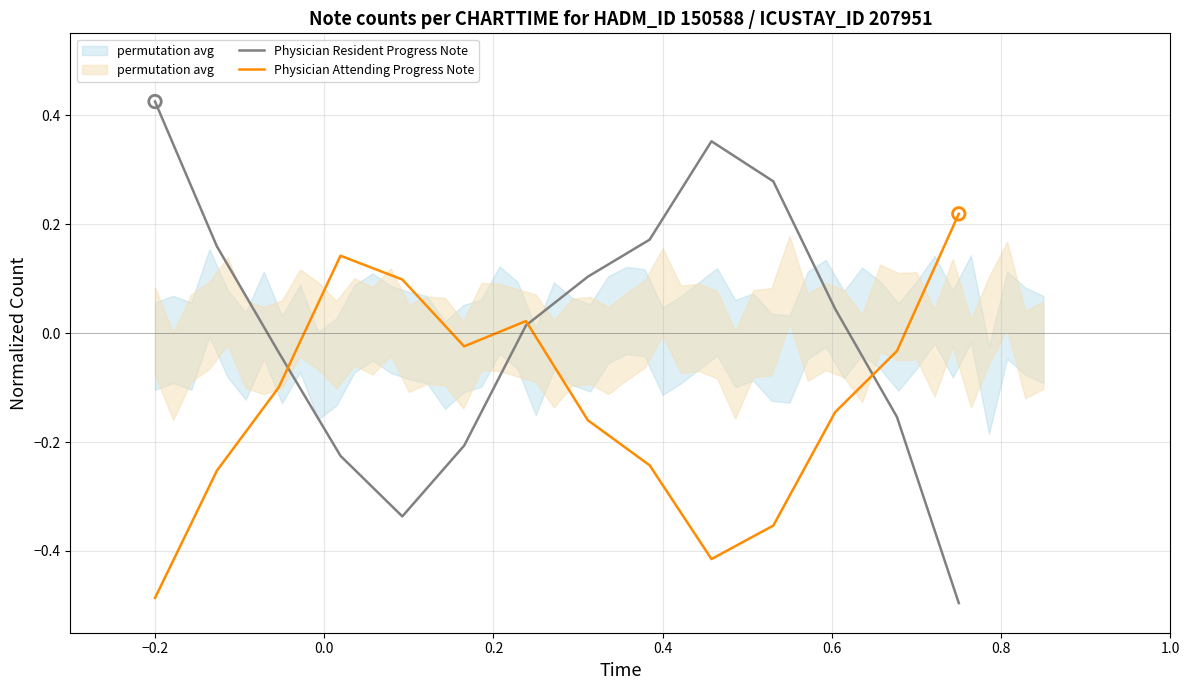

At which category is the sum across all series the highest?

0.8